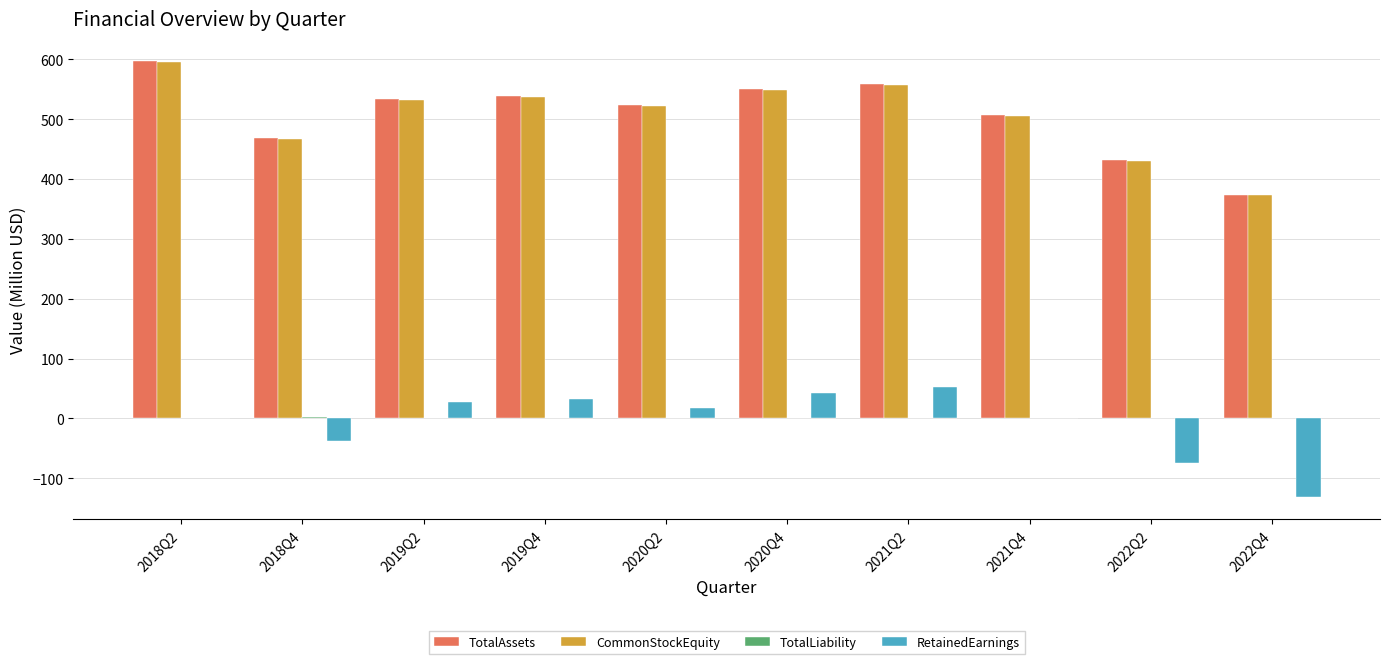

Between 2019Q4 and 2022Q2, which series saw the biggest shift?

TotalAssets